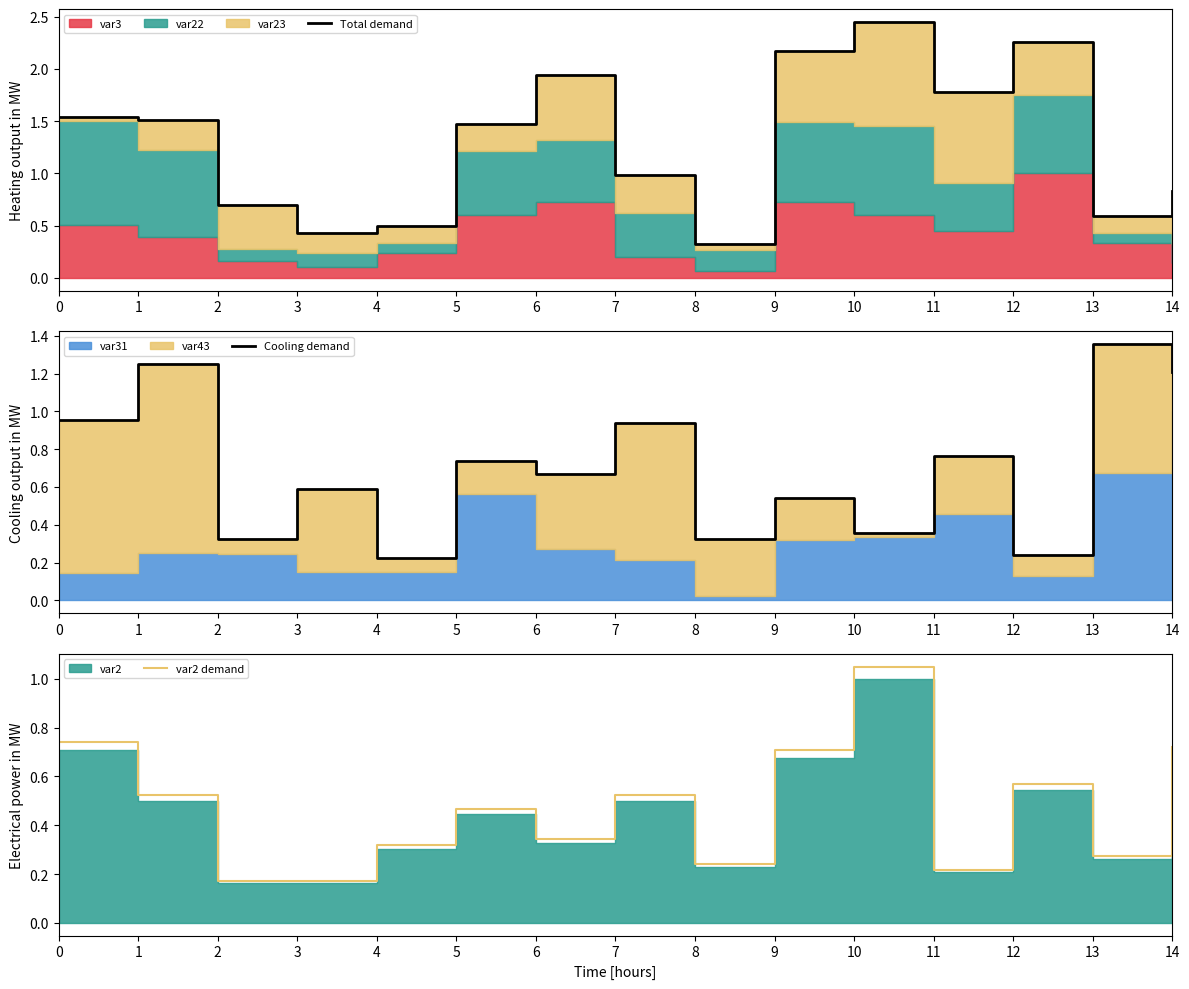

List the labels in order of var2 demand value, largest first.

10, 0, 14, 9, 12, 1, 7, 5, 6, 4, 13, 8, 11, 2, 3